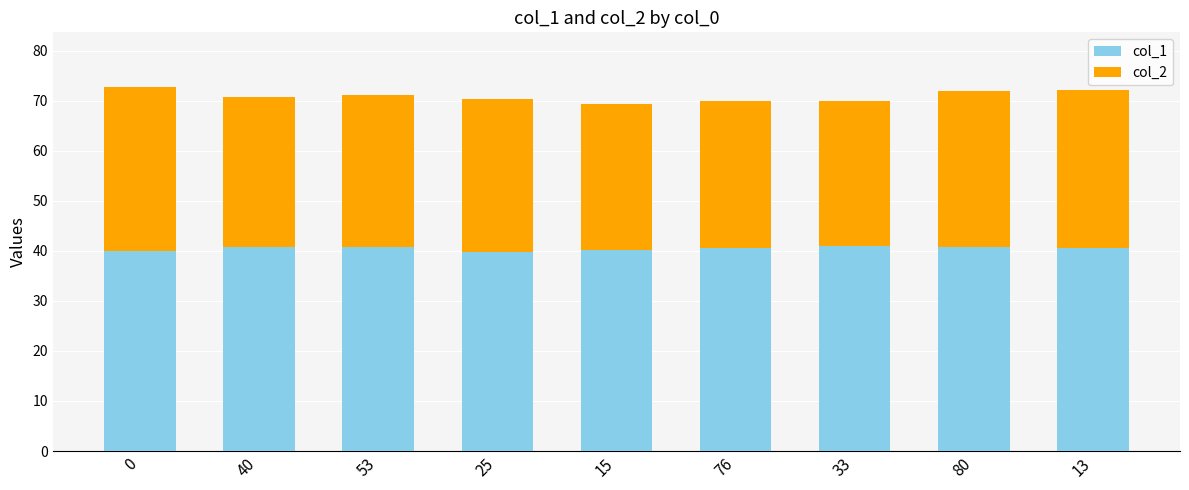

The value of col_1 at 76 is 27.6. True or false?

False